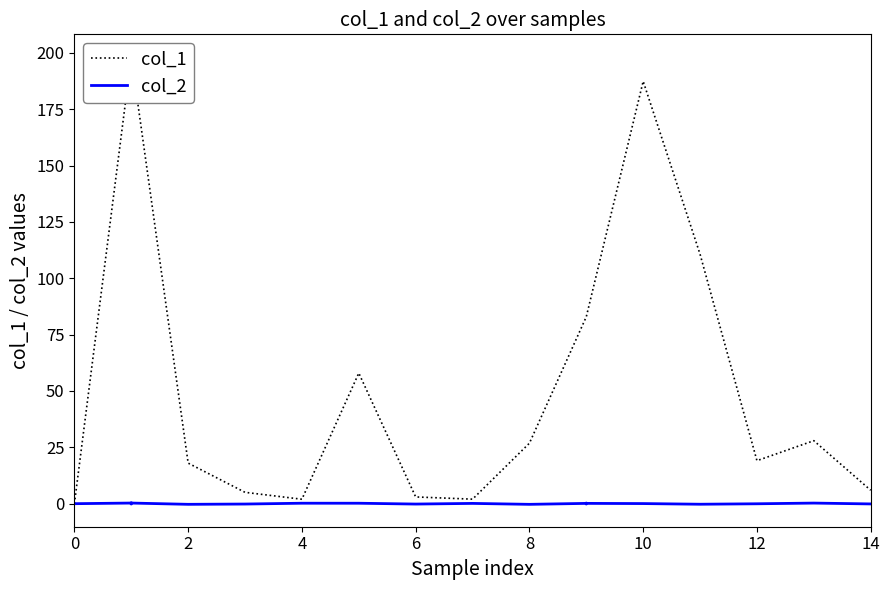

What is the difference between the maximum and minimum values in the col_1 series?

198.3